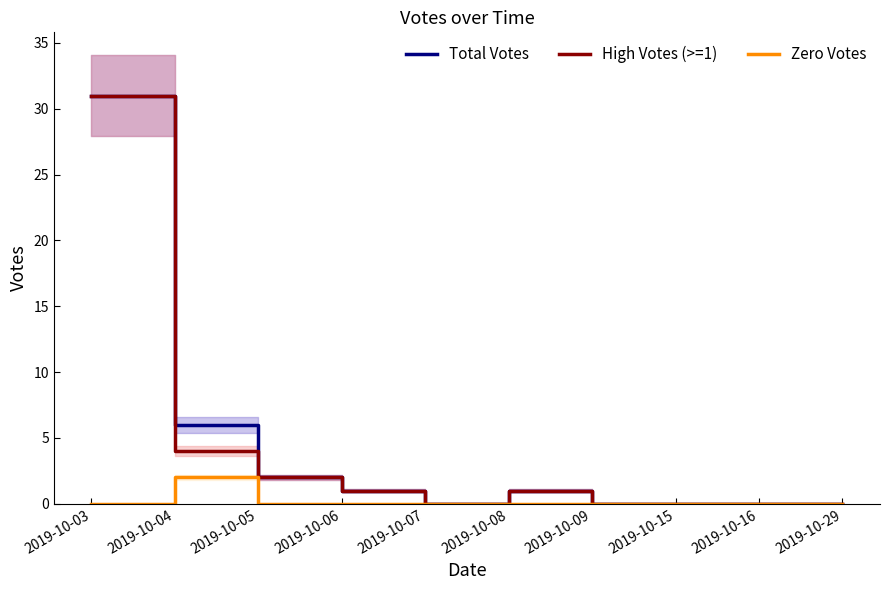

Between 2019-10-03 and 2019-10-16, which is larger?

2019-10-03